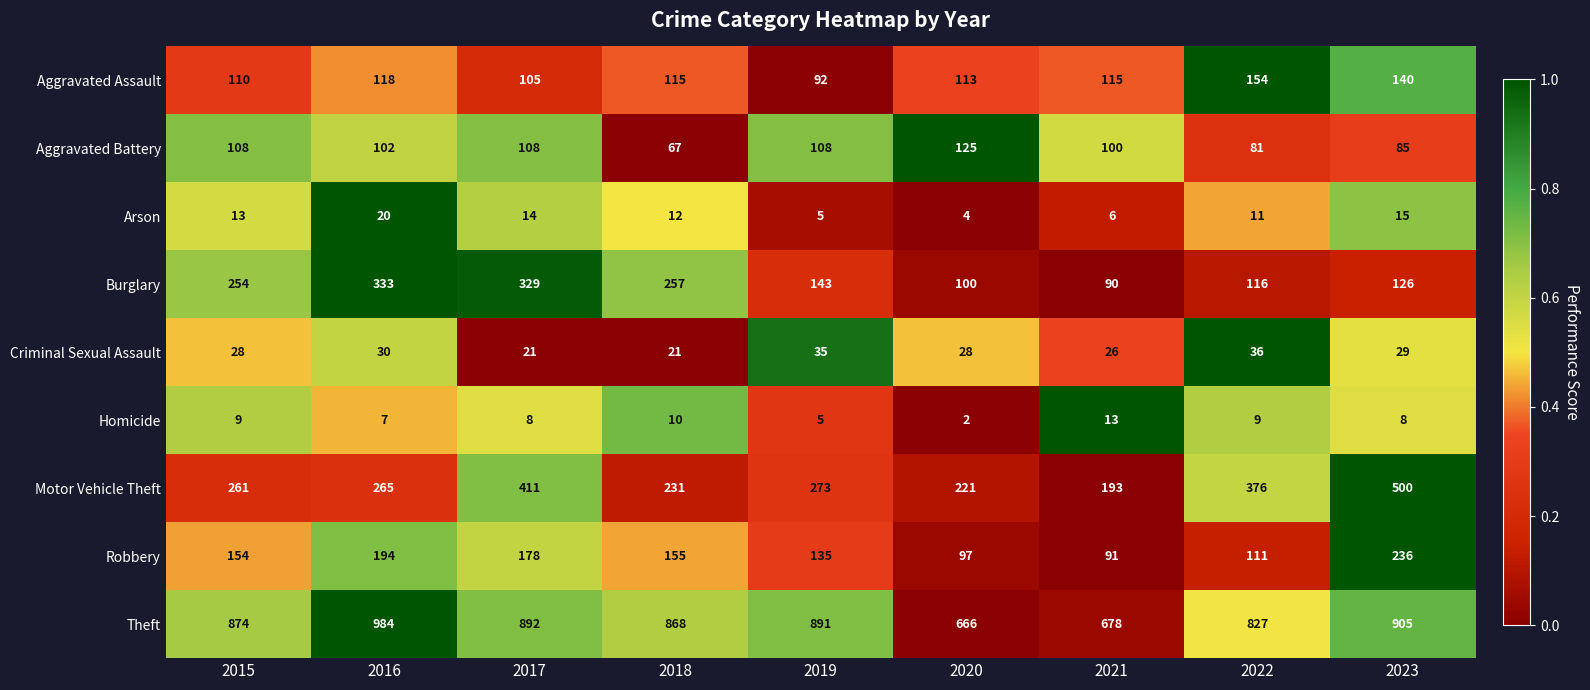

The Burglary series shows 257 at 2018. True or false?

True